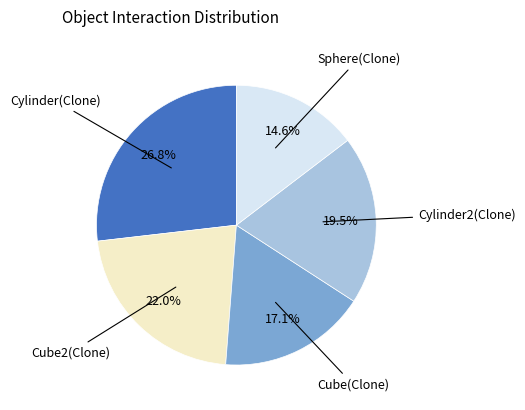

Count the number of slices in the pie.

5